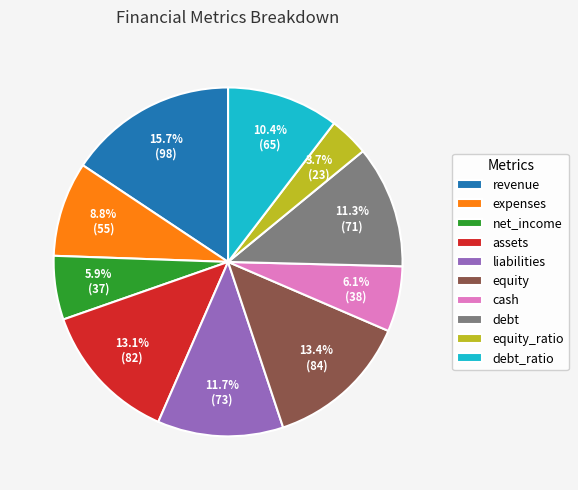

Which has a higher value, debt_ratio or expenses?

debt_ratio